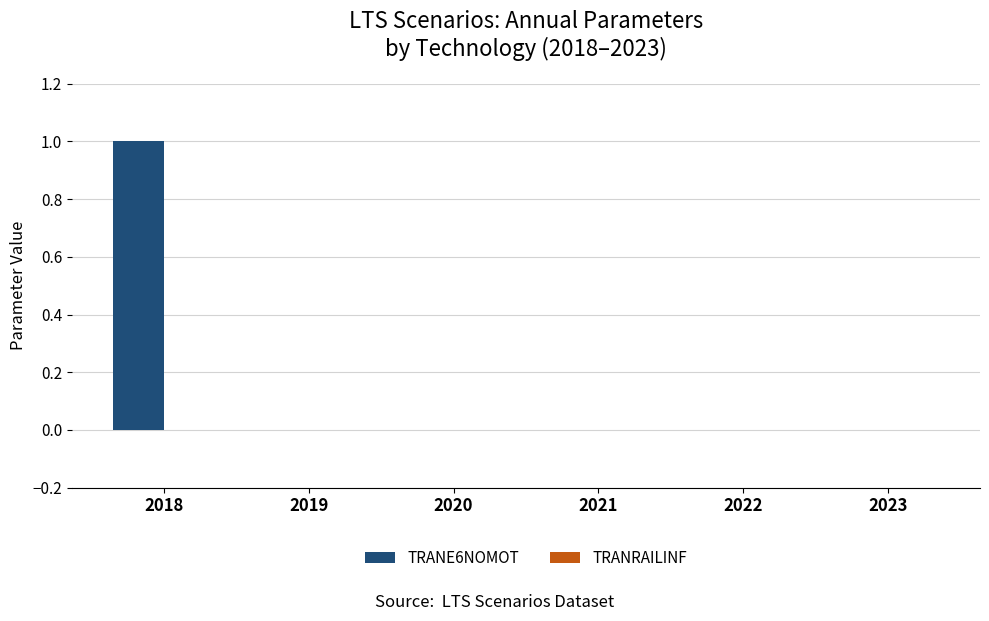

Are the bars horizontal?

No